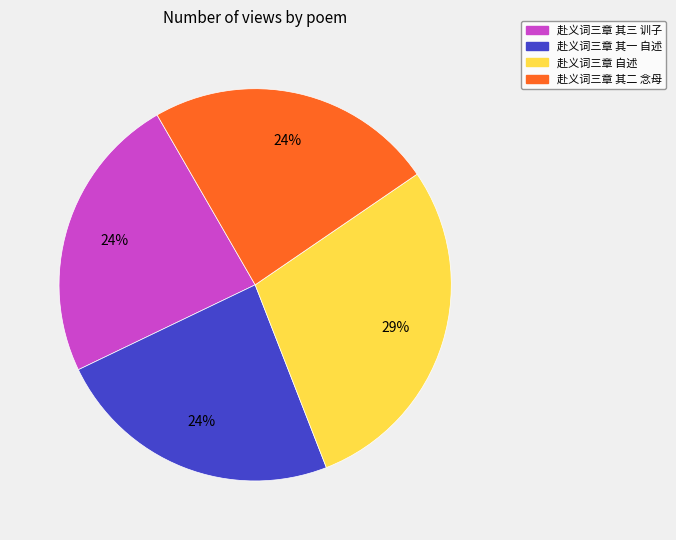

How many segments does this pie chart have?

4